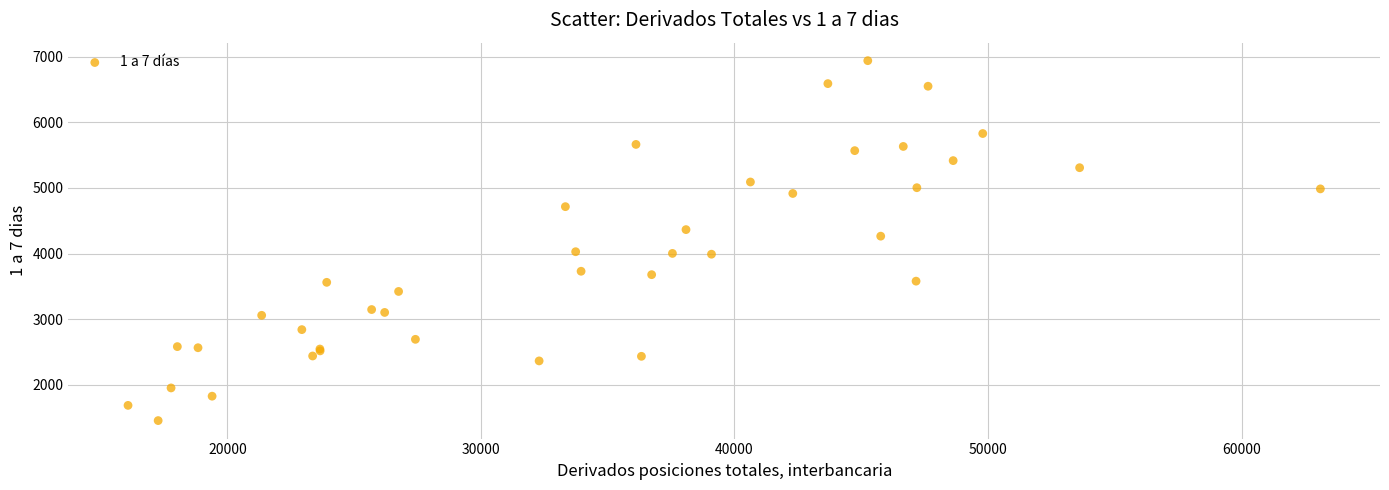

What Y value in the scatter plot is closest to 4197?

4265